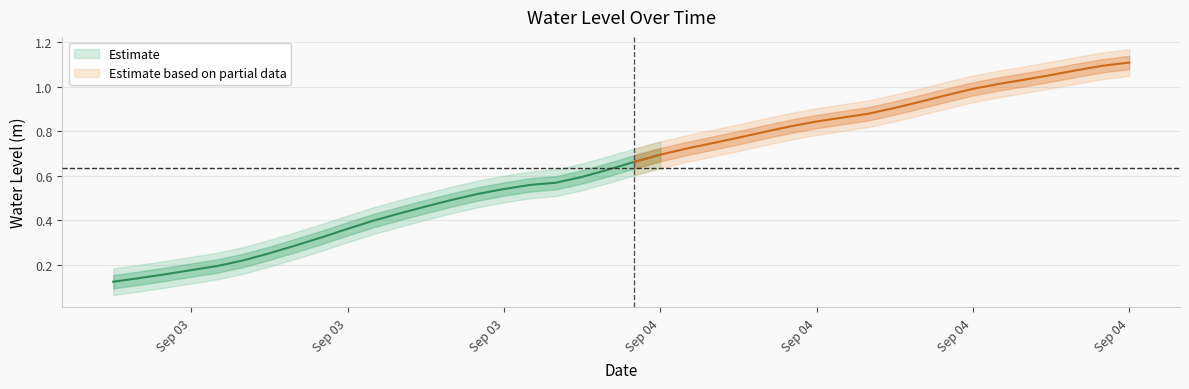

Which label corresponds to the largest value in the chart?

2023-09-04 21:00:00